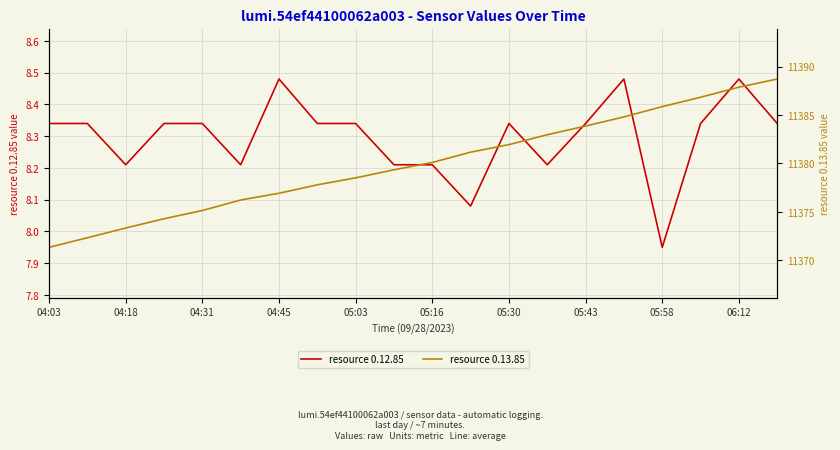

Where does the resource 0.12.85 series first go above 8?

04:03